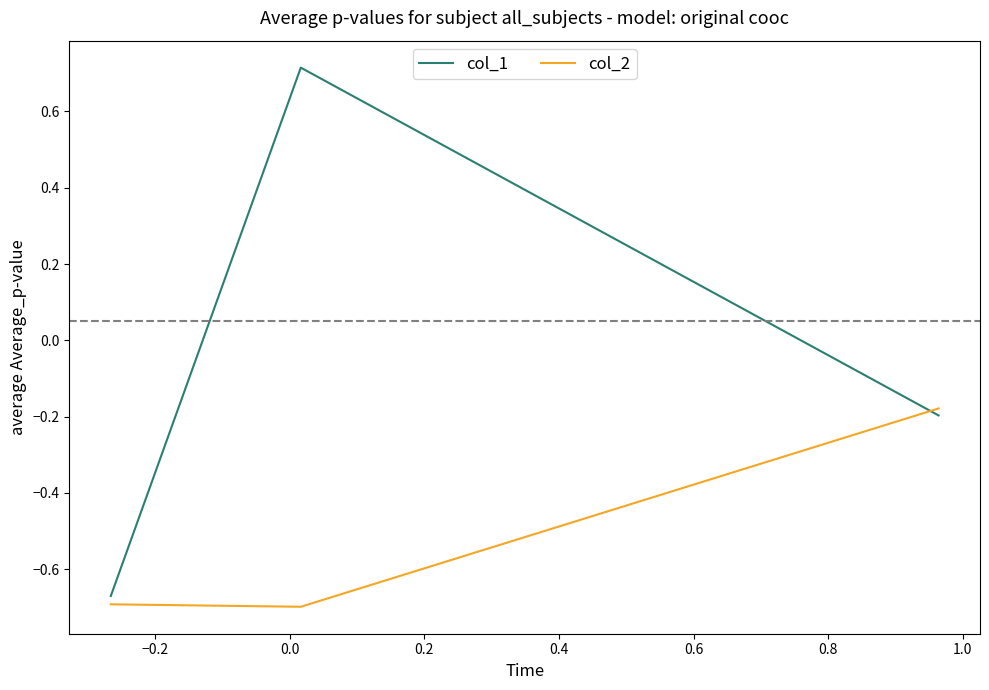

Is this an area chart (filled region under the line)?

No